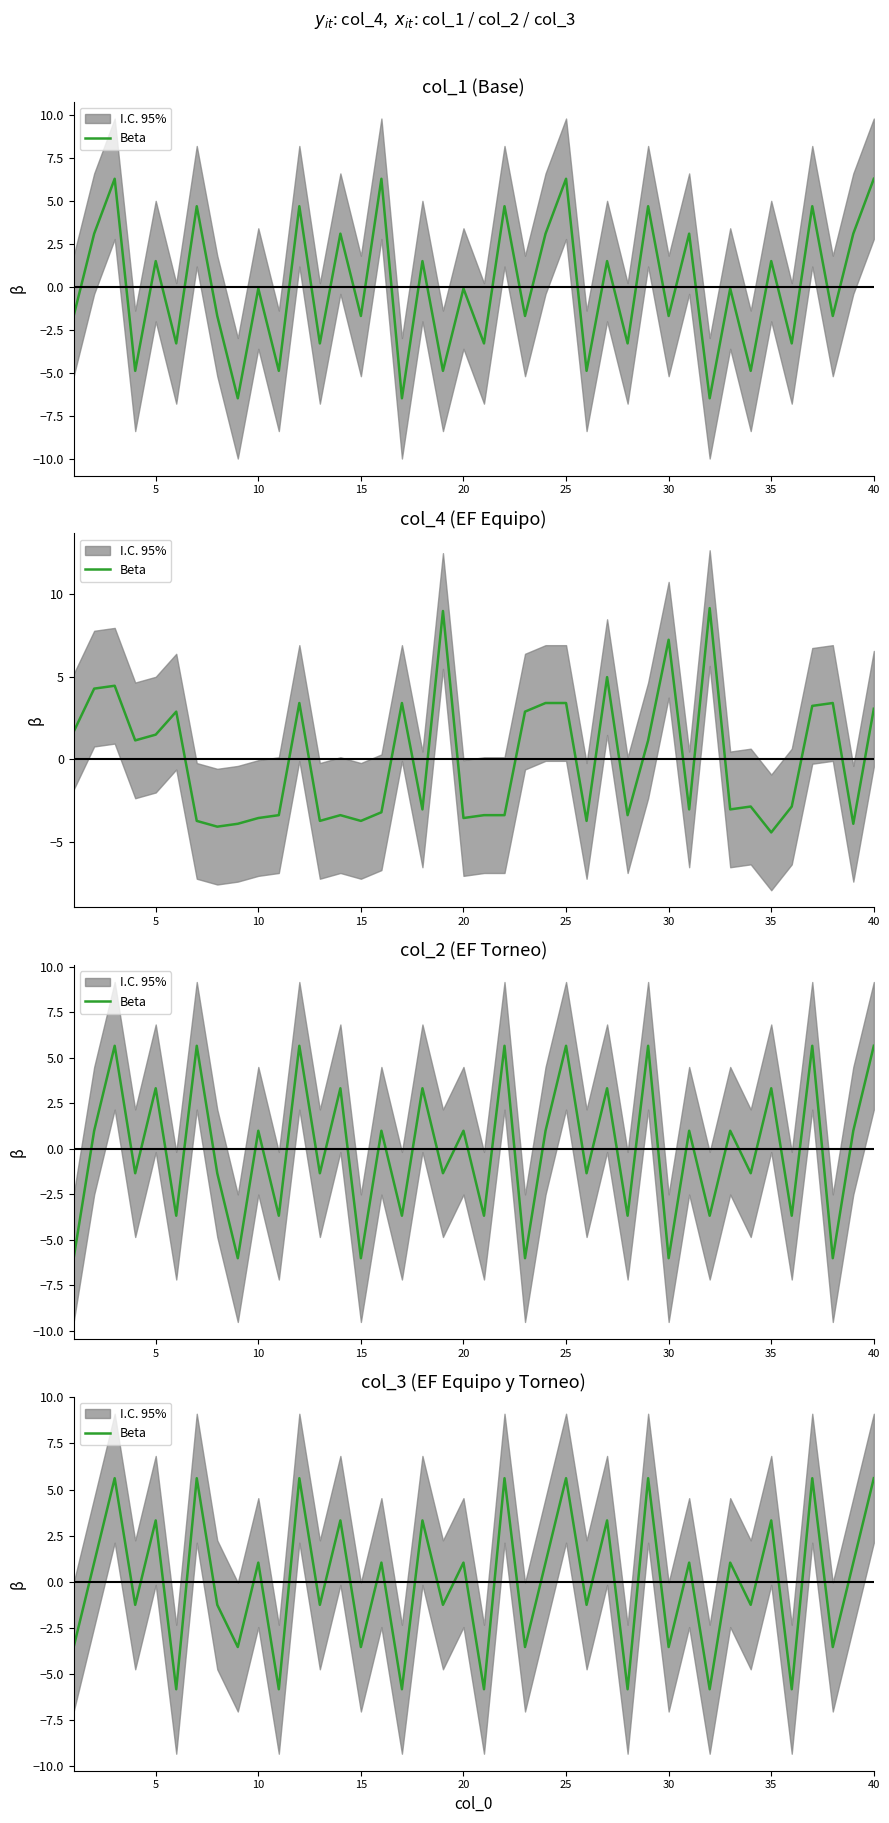

Which label corresponds to the largest value in the chart?

10